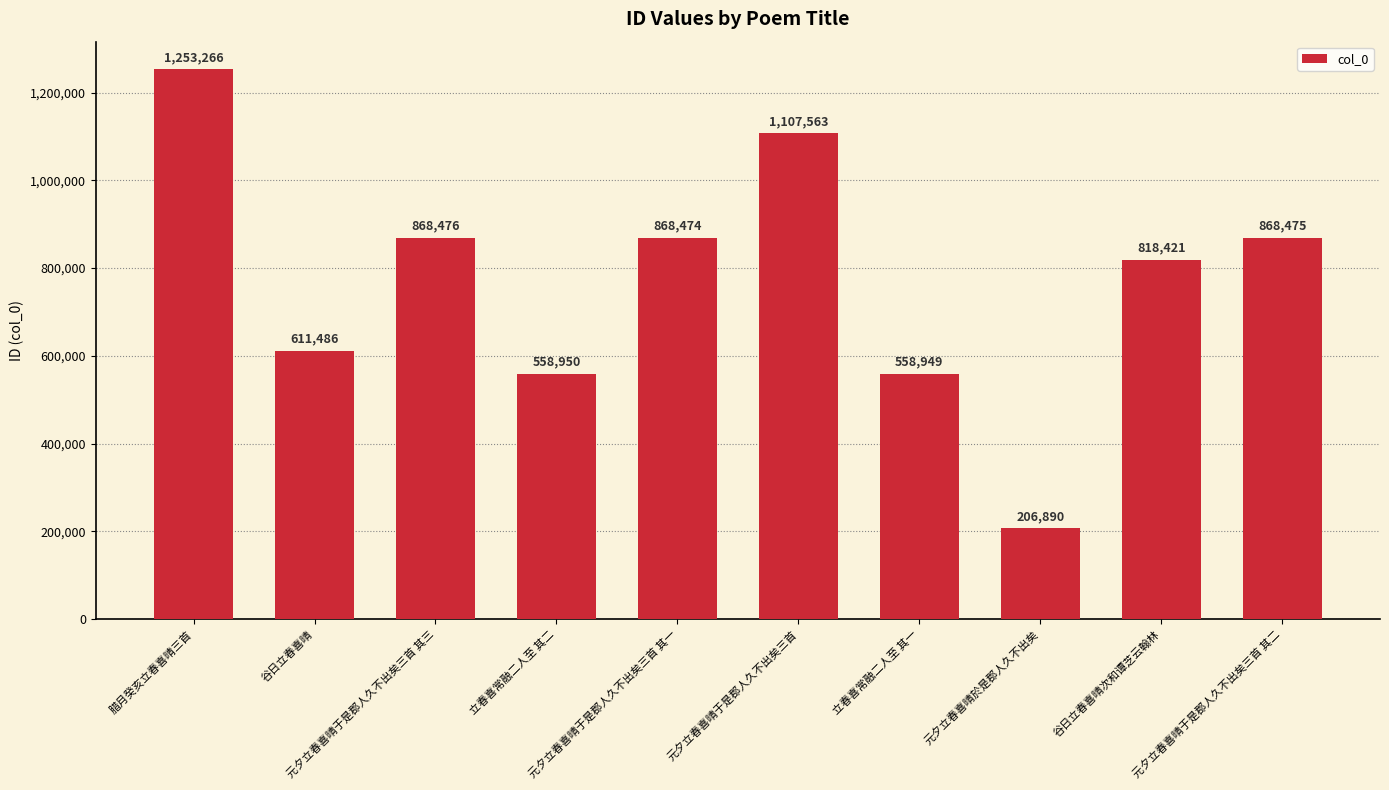

The value at 立春喜常融二人至 其二 is 558950. True or false?

True